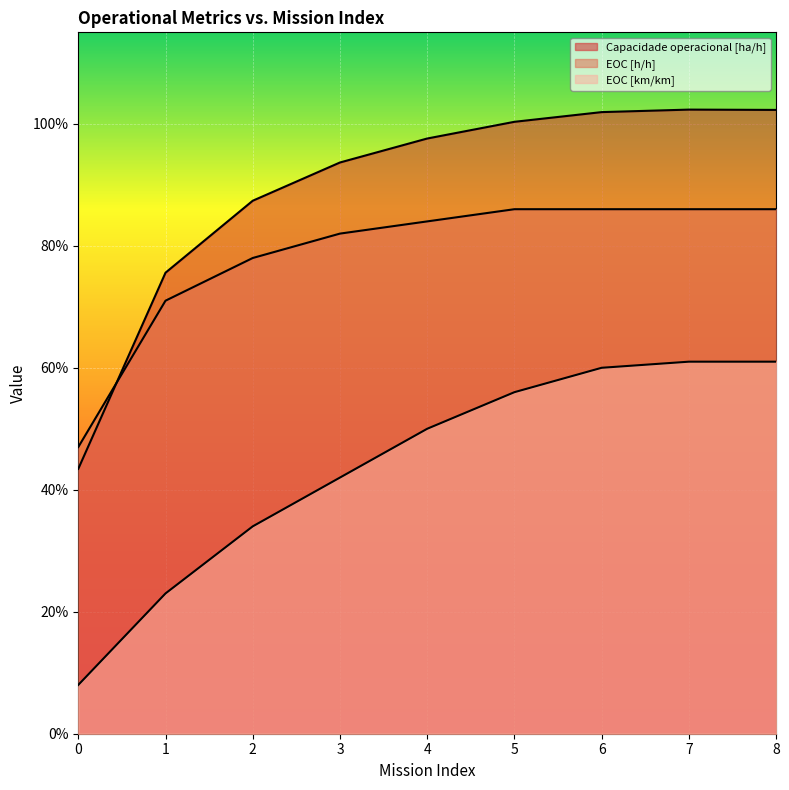

What value does the EOC [h/h] series have at 7?

0.9